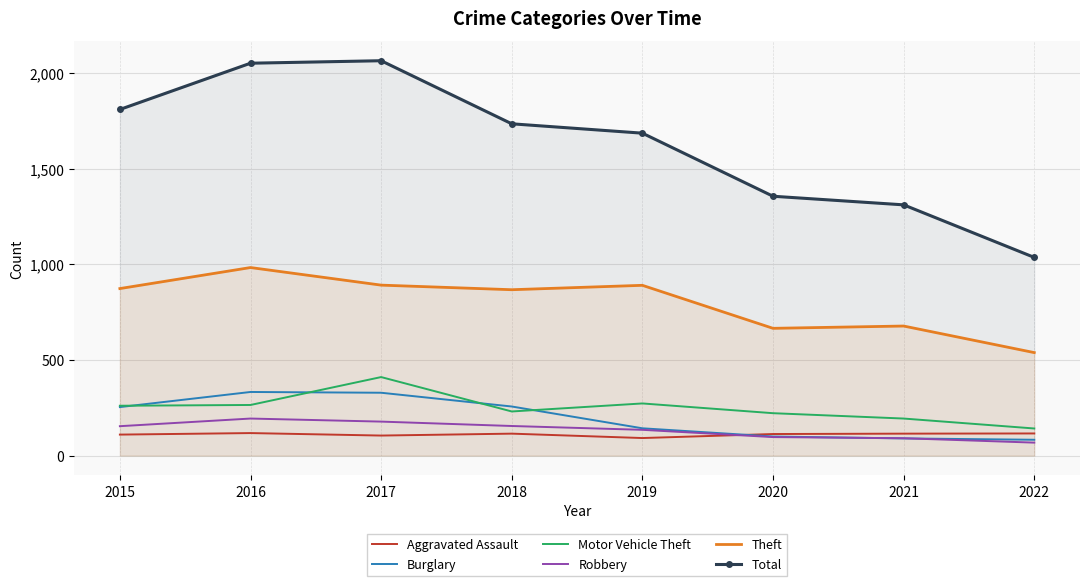

At which label does Total reach its minimum?

2022